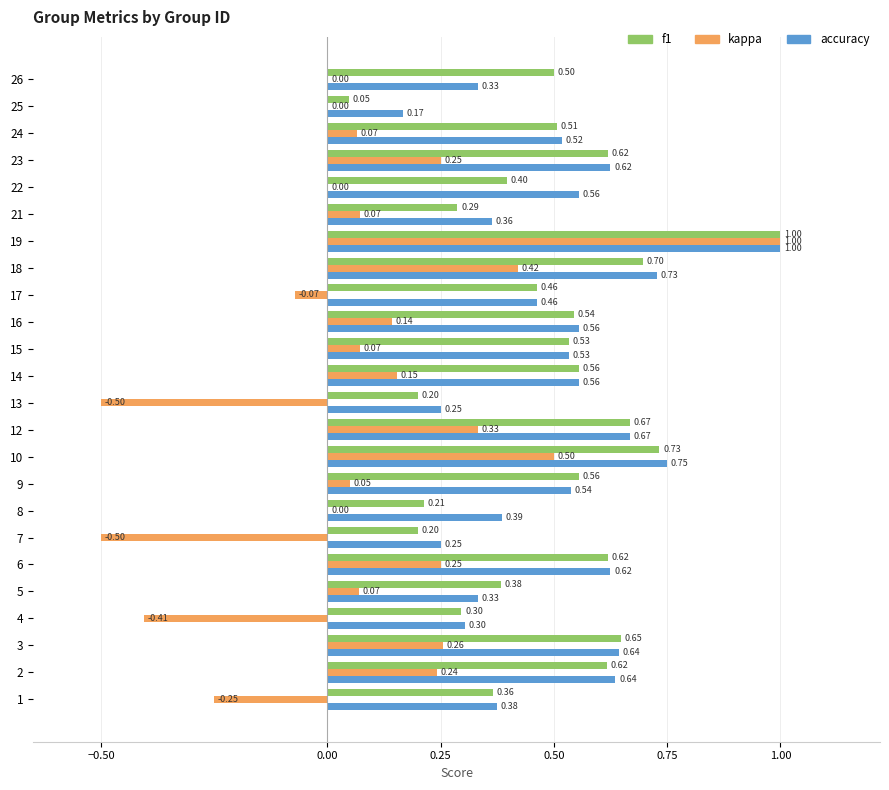

Which label corresponds to the largest value in the chart?

19